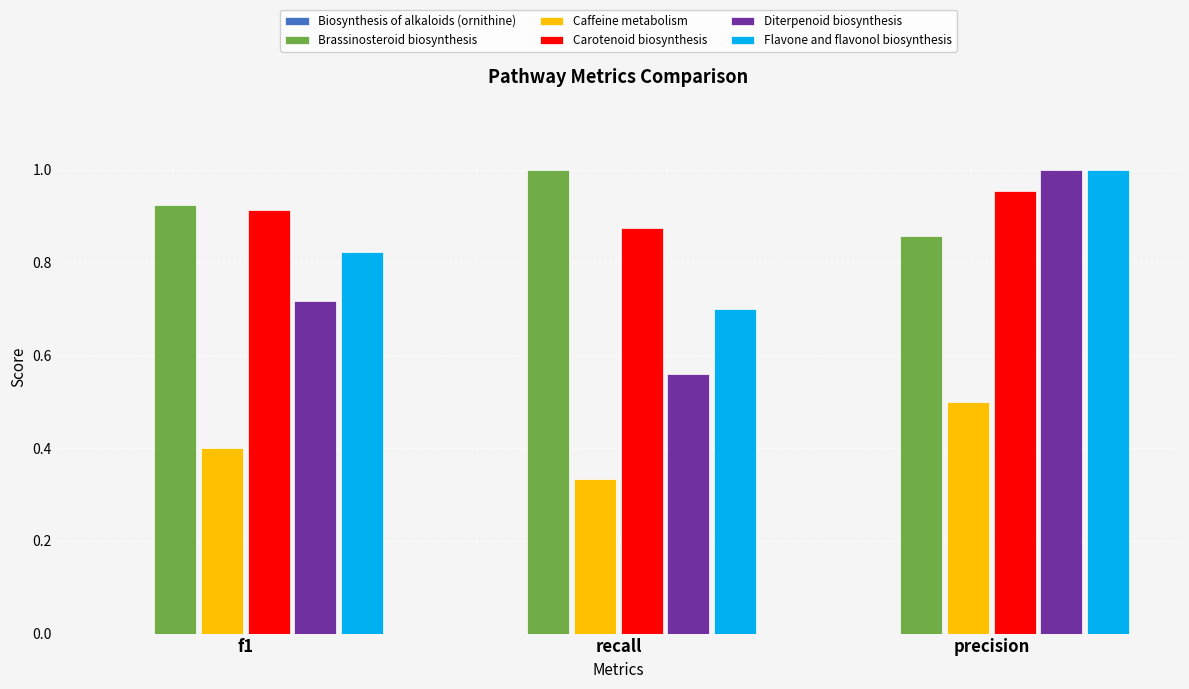

What is the sum of the Carotenoid biosynthesis values at recall and precision?

1.8